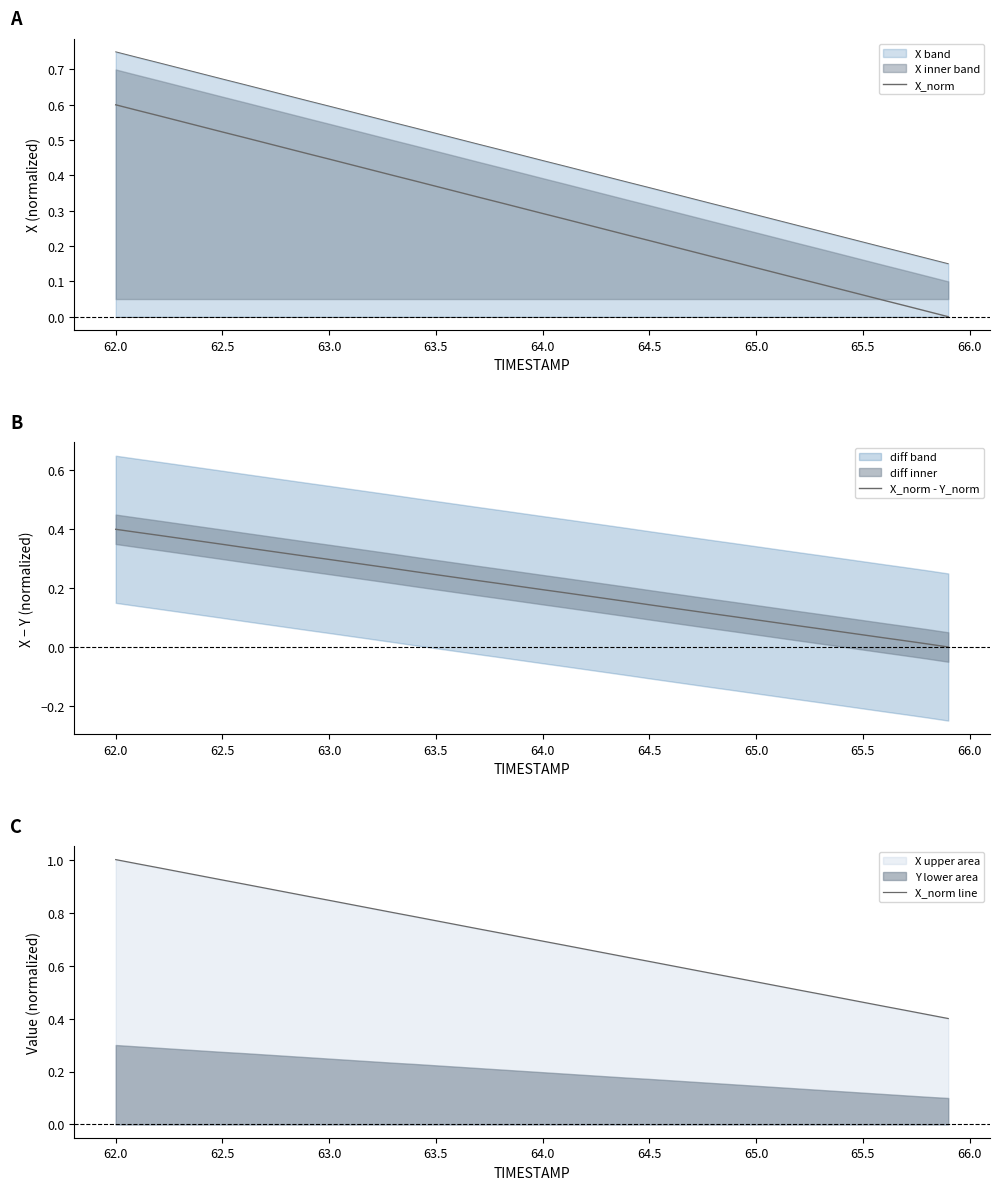

What is the difference between the maximum and minimum values in the X_norm line series?

0.6